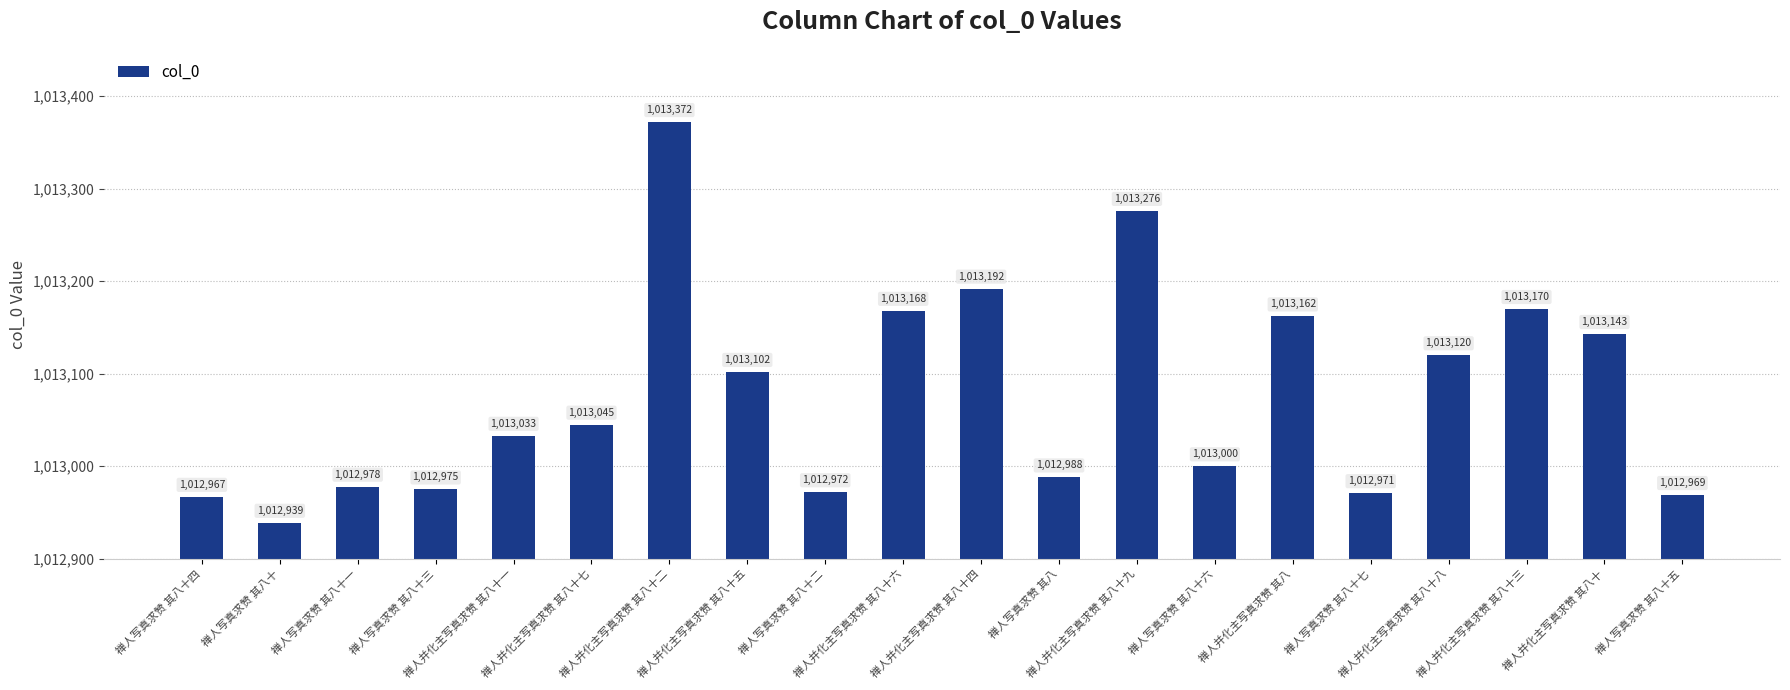

List the labels in order of value, largest first.

禅人并化主写真求赞 其八十二, 禅人并化主写真求赞 其八十九, 禅人并化主写真求赞 其八十四, 禅人并化主写真求赞 其八十三, 禅人并化主写真求赞 其八十六, 禅人并化主写真求赞 其八, 禅人并化主写真求赞 其八十, 禅人并化主写真求赞 其八十八, 禅人并化主写真求赞 其八十五, 禅人并化主写真求赞 其八十七, 禅人并化主写真求赞 其八十一, 禅人写真求赞 其八十六, 禅人写真求赞 其八, 禅人写真求赞 其八十一, 禅人写真求赞 其八十三, 禅人写真求赞 其八十二, 禅人写真求赞 其八十七, 禅人写真求赞 其八十五, 禅人写真求赞 其八十四, 禅人写真求赞 其八十